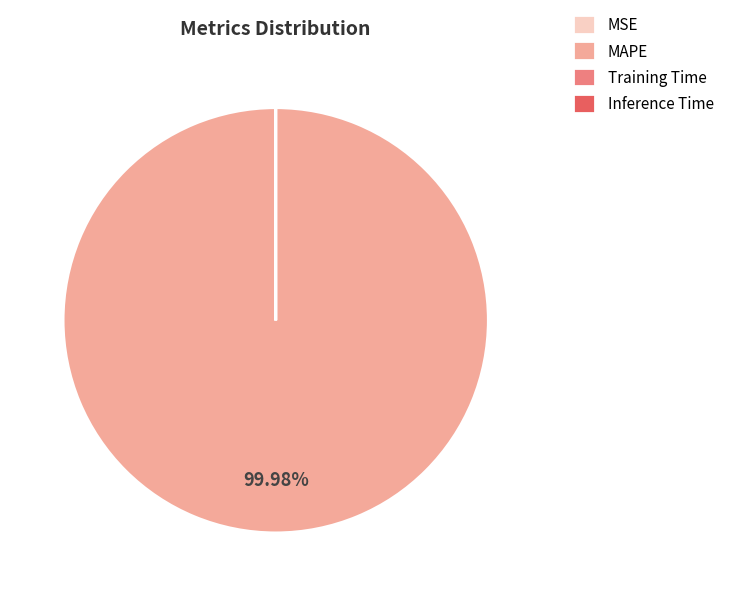

Which category accounts for the majority?

MAPE